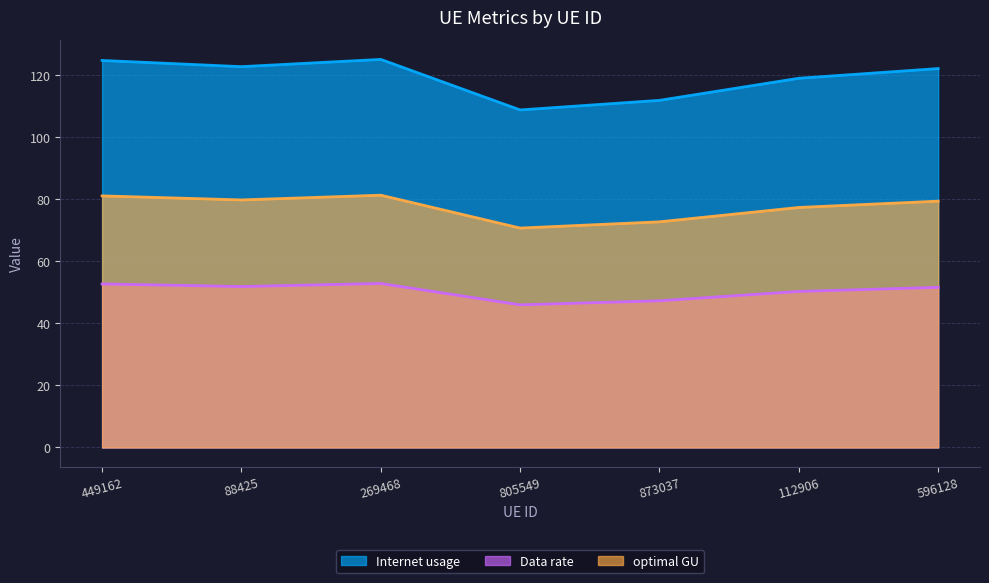

What is the label of the 6th point from the right?

88425